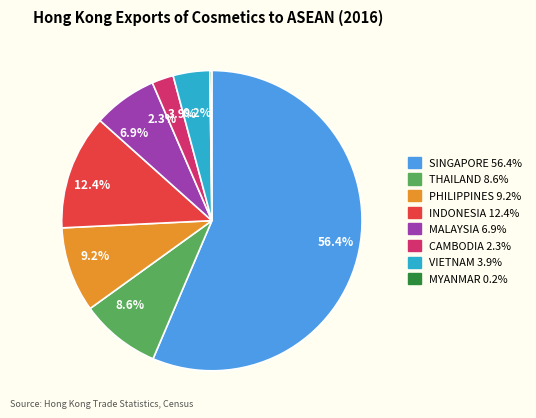

What is the largest slice in the pie chart?

56.4%